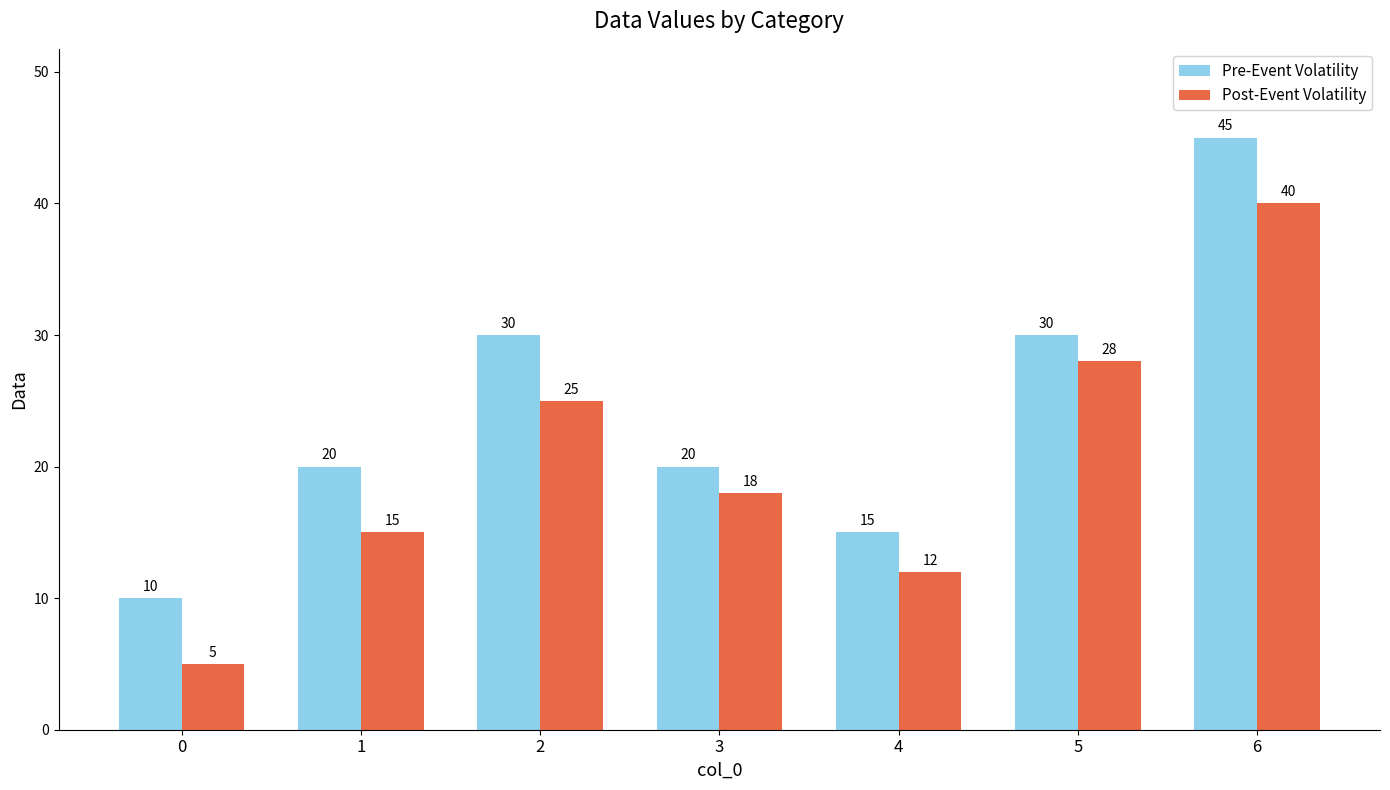

The value of Post-Event Volatility at 2 is 25. True or false?

True